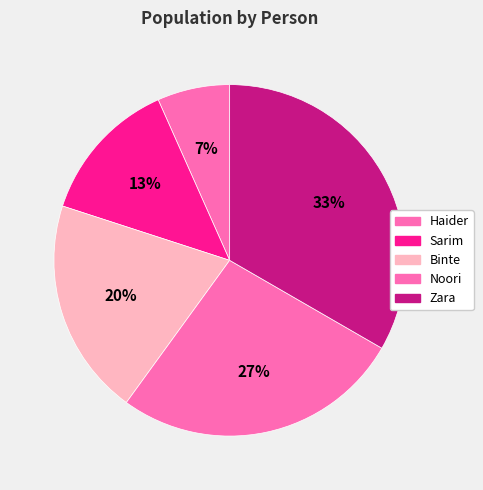

Is there a majority slice in this chart?

No